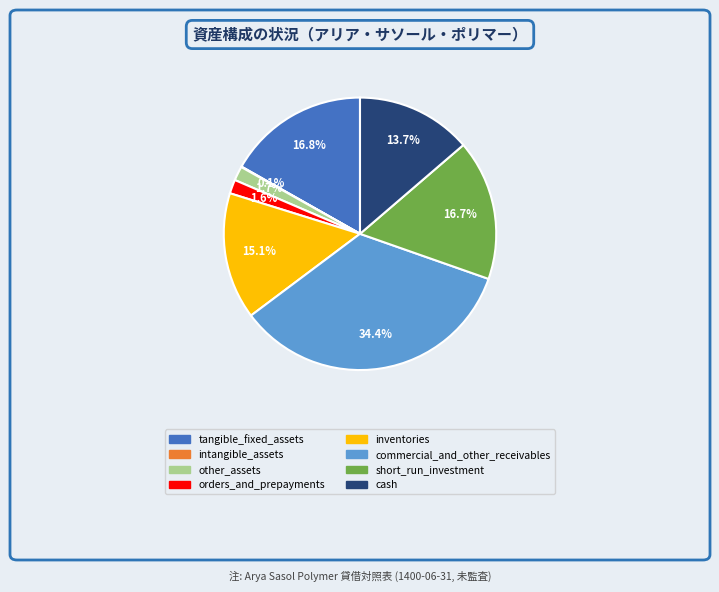

Is other_assets the majority of the pie?

No